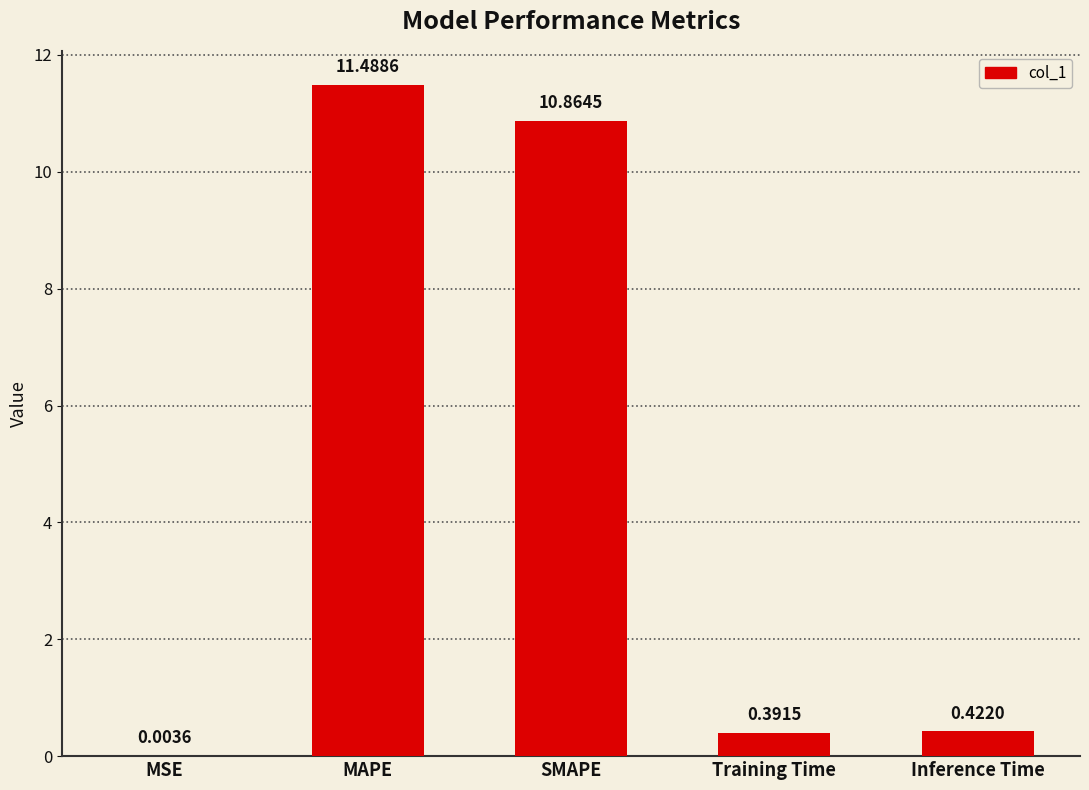

Between Training Time and SMAPE, which is larger?

SMAPE